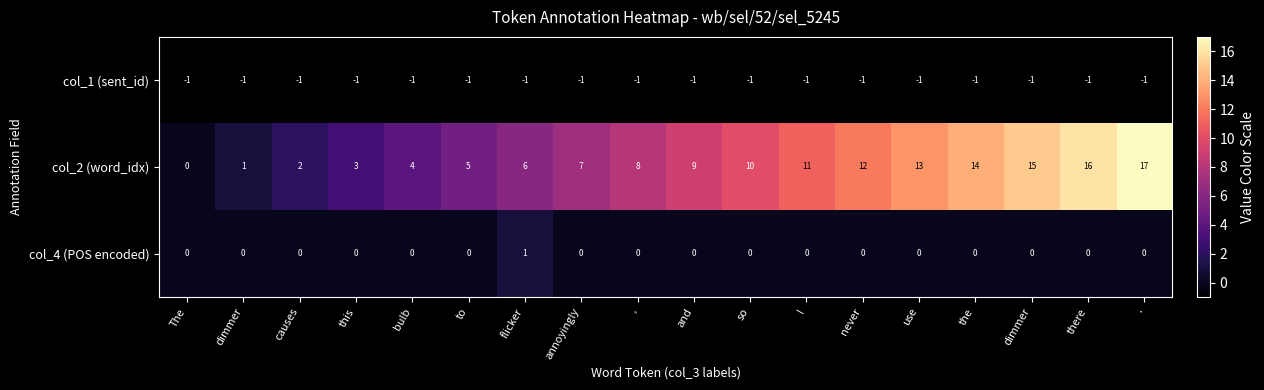

Reading left to right, list all the values displayed in this chart.

col_1 (sent_id): The=-1	dimmer=-1	causes=-1	this=-1	bulb=-1	to=-1	flicker=-1	annoyingly=-1	,=-1	and=-1	so=-1	I=-1	never=-1	use=-1	the=-1	dimmer=-1	there=-1	.=-1
col_2 (word_idx): The=0	dimmer=1	causes=2	this=3	bulb=4	to=5	flicker=6	annoyingly=7	,=8	and=9	so=10	I=11	never=12	use=13	the=14	dimmer=15	there=16	.=17
col_4 (POS encoded): The=0	dimmer=0	causes=0	this=0	bulb=0	to=0	flicker=1	annoyingly=0	,=0	and=0	so=0	I=0	never=0	use=0	the=0	dimmer=0	there=0	.=0